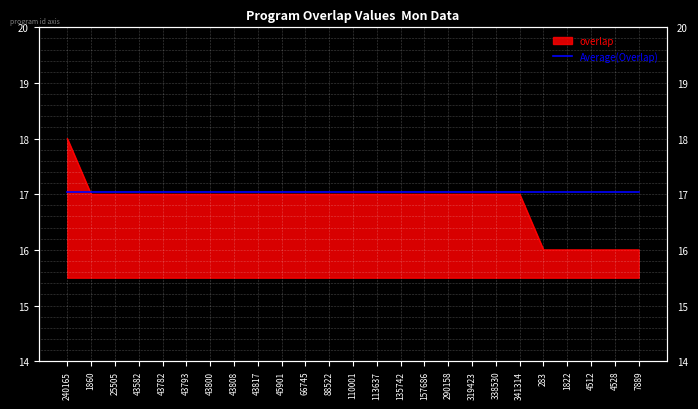

Reading right to left, what are all the values shown in this chart?

7889=16	4528=16	4512=16	1822=16	283=16	341314=17	338530=17	319423=17	290158=17	157686=17	135742=17	113637=17	110001=17	88522=17	66745=17	45901=17	43817=17	43808=17	43800=17	43793=17	43782=17	43582=17	25505=17	1860=17	240165=18